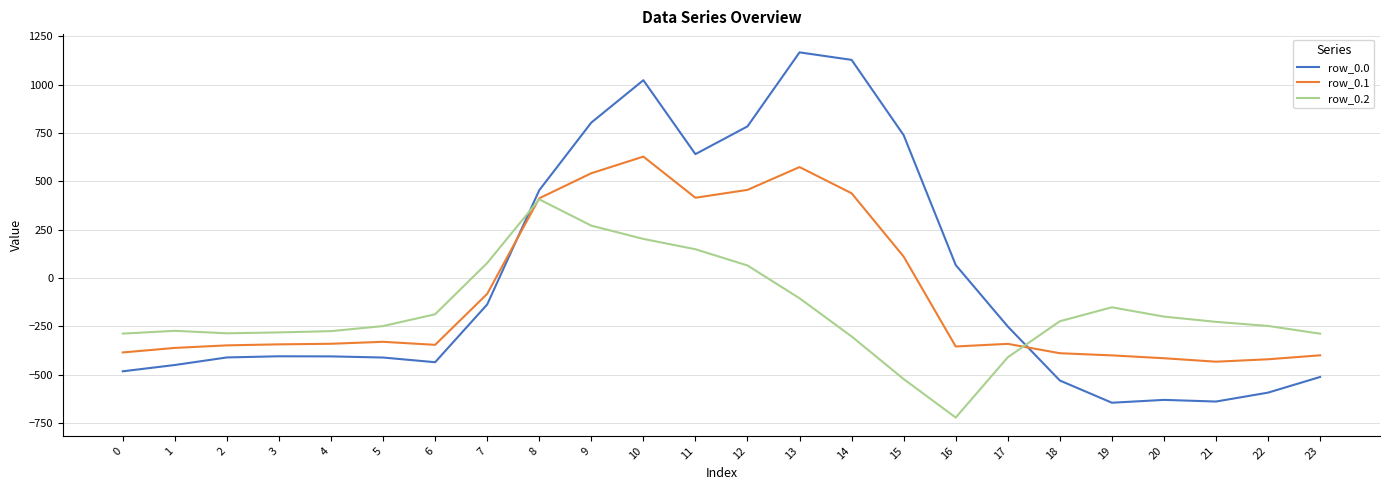

What is the average value of the row_0.0 series?

-5.0